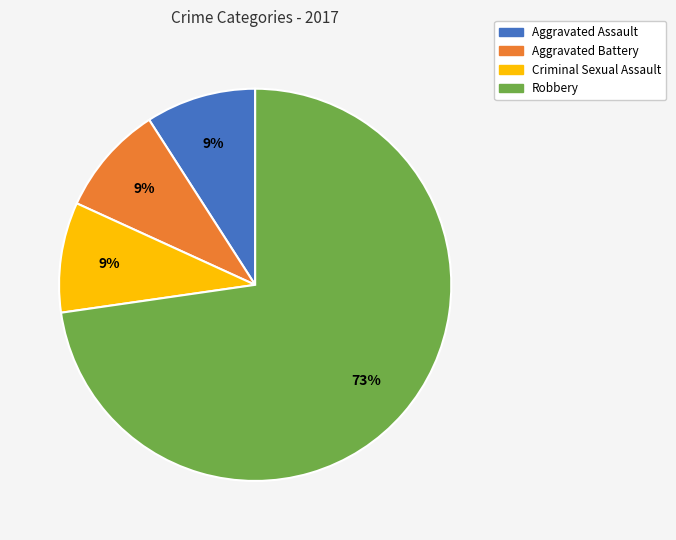

To the nearest percent, what portion does Aggravated Assault represent?

9%